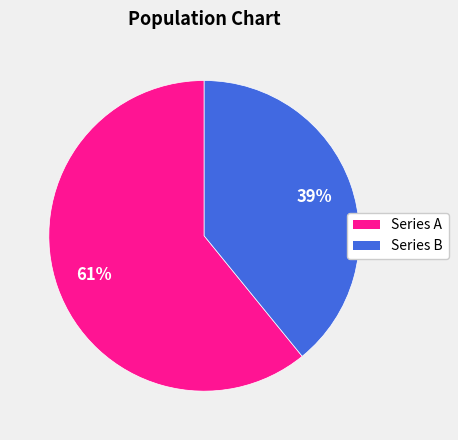

Is there a majority slice in this chart?

Yes